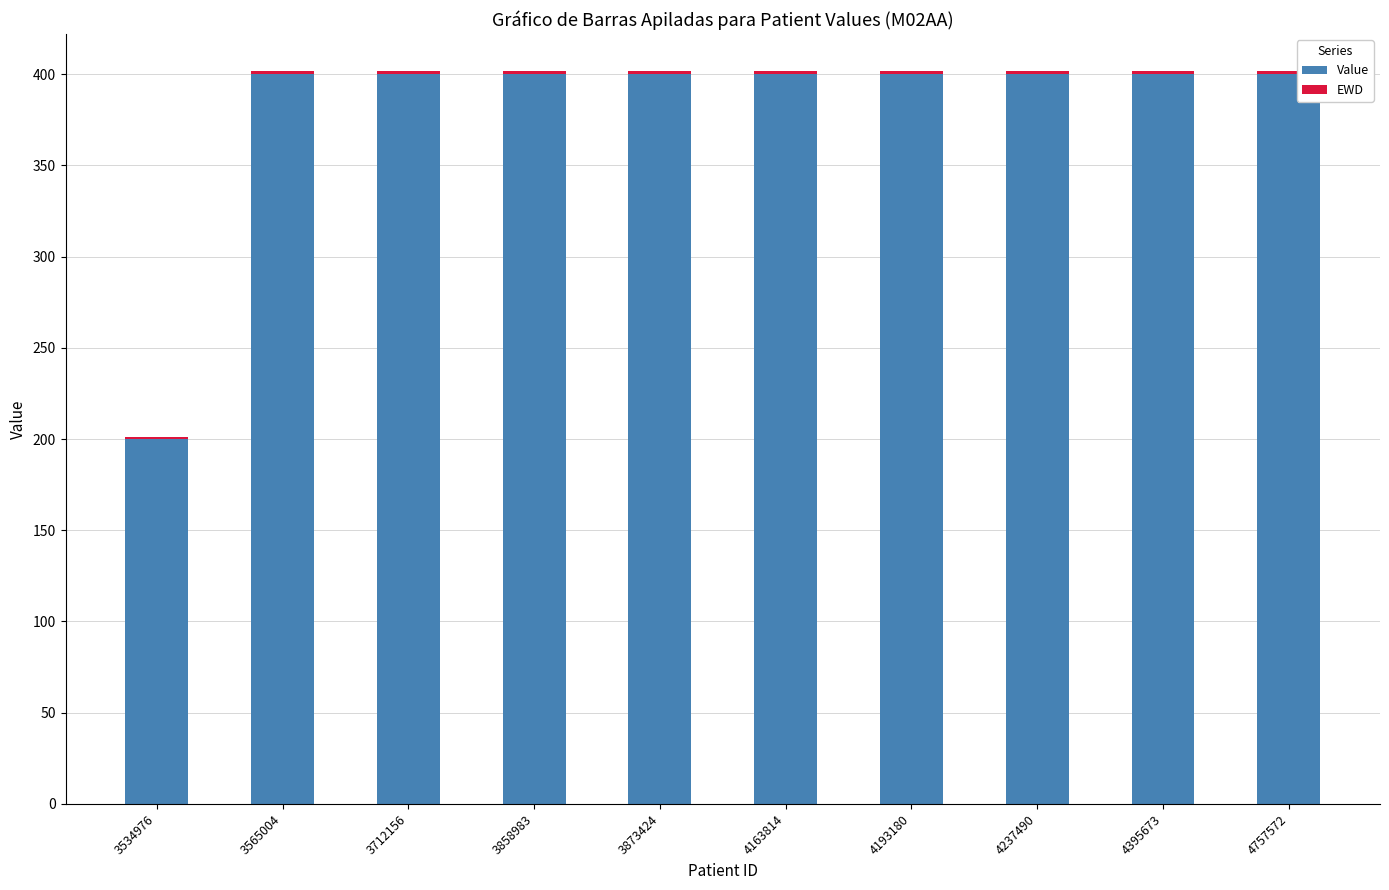

True or false: Value has a value of 400 at 4193180.

True